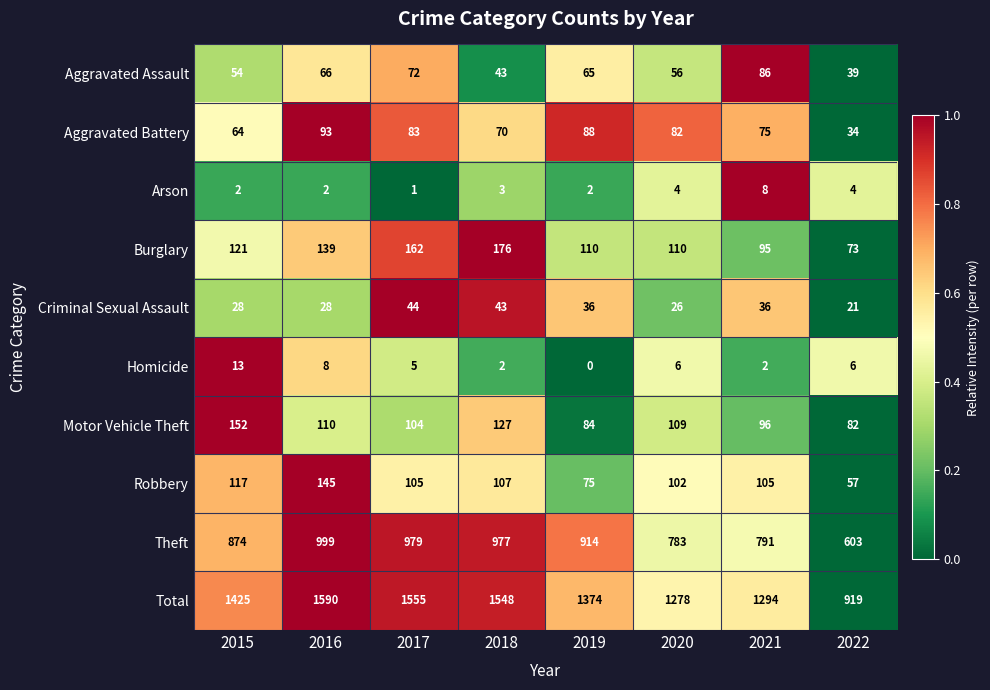

What is the difference between the Criminal Sexual Assault values at 2022 and 2016?

7